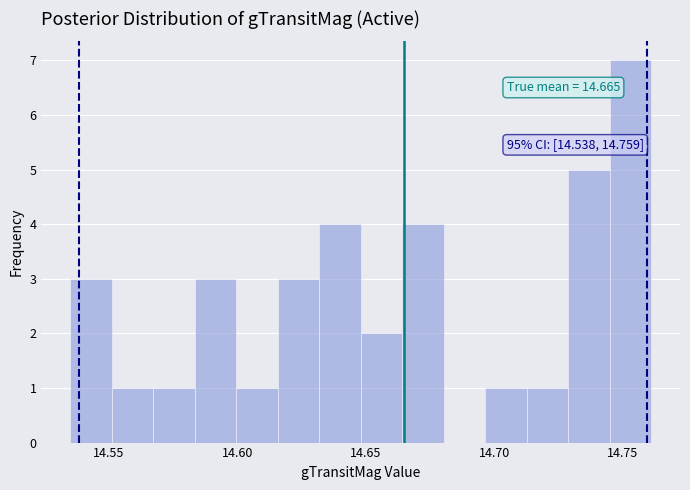

Read against the x-axis, roughly where is the centre of the tallest bar?

14.755